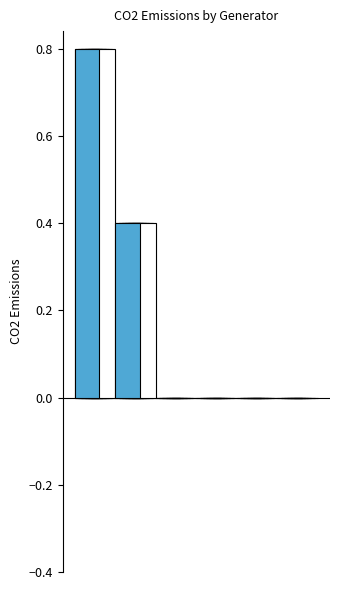

List the labels in order of value, largest first.

Coal, Gas, solarPV_rooftop, solarPV_utility, wind_offshore, wind_onshore